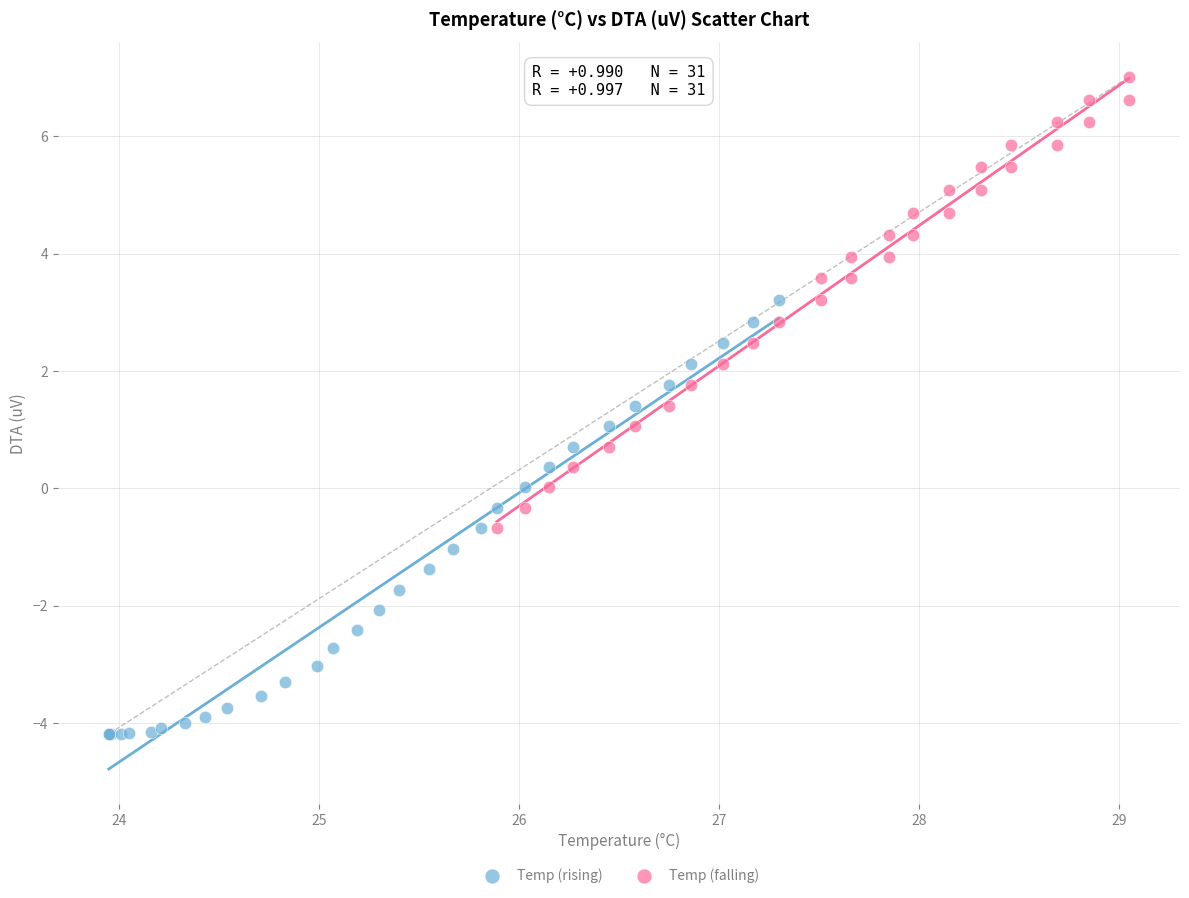

Which series reaches the minimum Y coordinate?

Temp (rising)